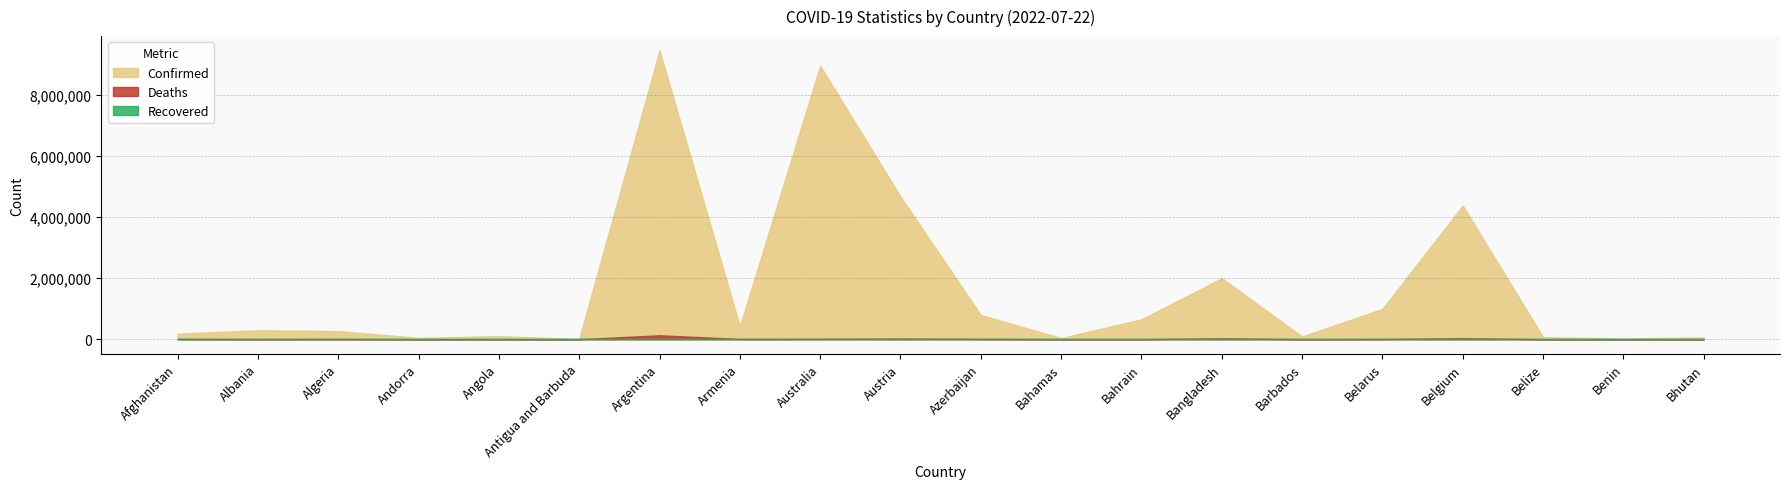

What is the label of the 13th point from the left?

Bahrain